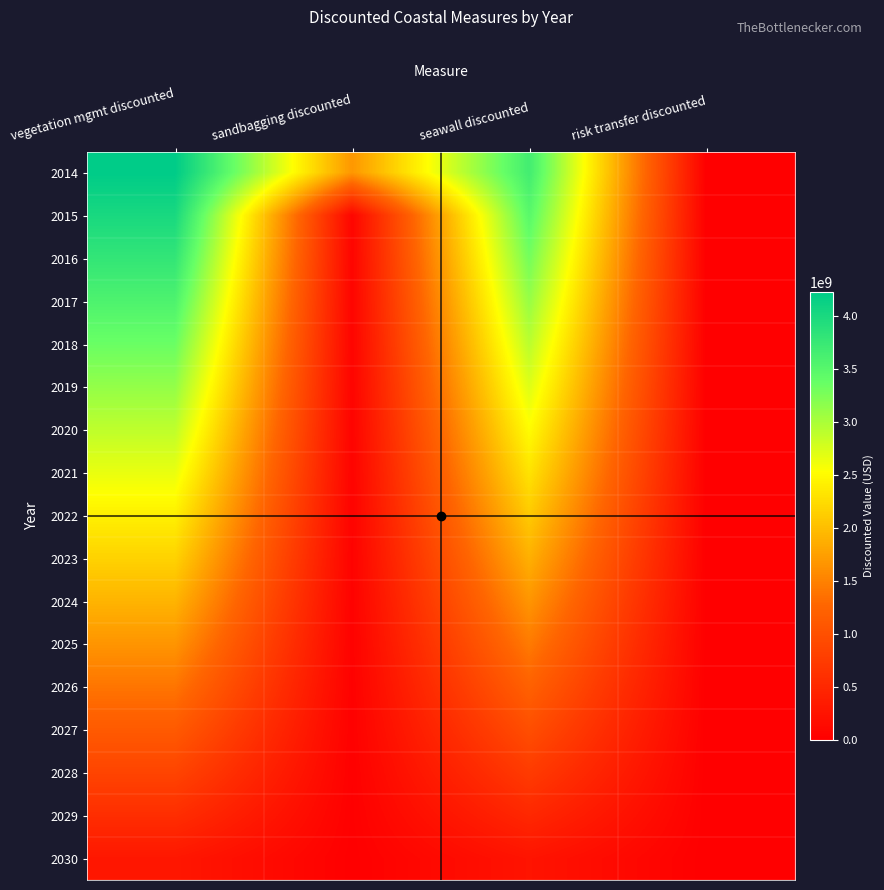

Between sandbagging discounted and vegetation mgmt discounted, which is larger?

vegetation mgmt discounted